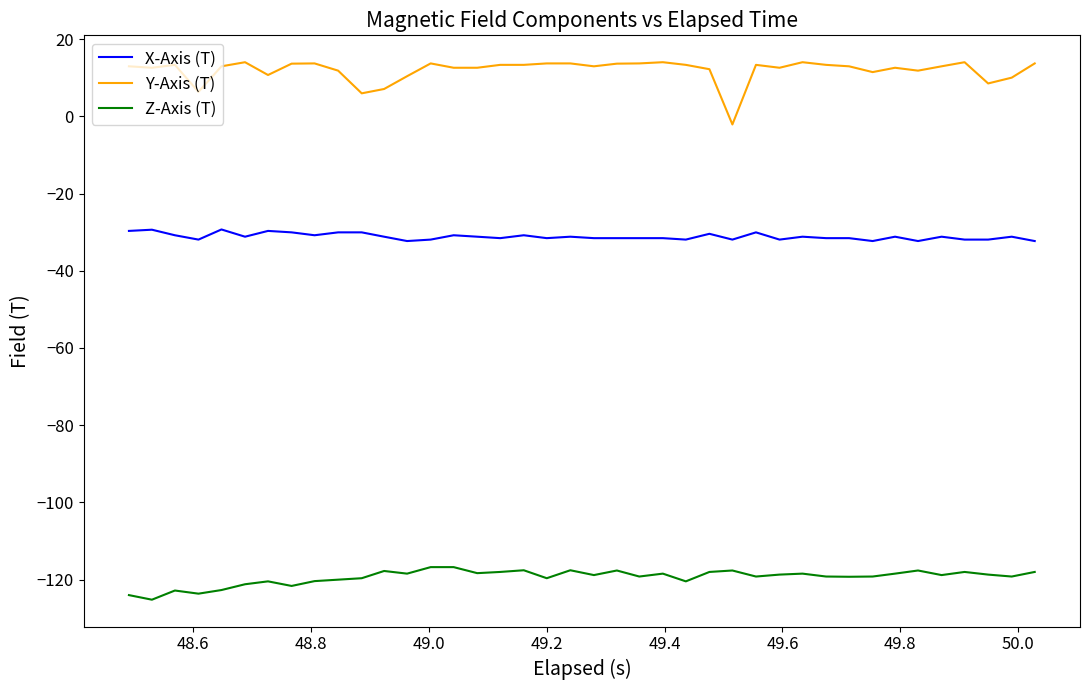

True or false: Y-Axis (T) and Z-Axis (T) intersect in this chart.

False